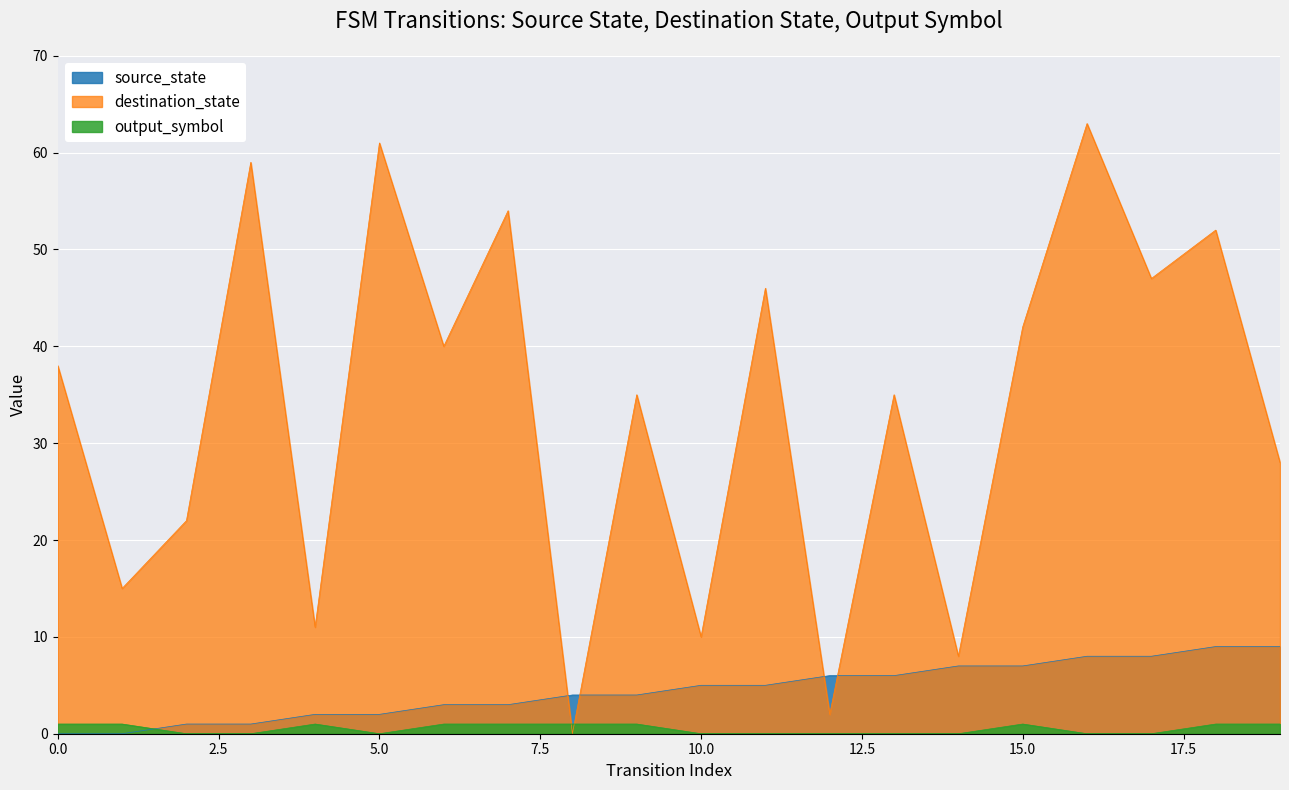

Reading left to right, extract all data points from this chart.

source_state: 0=0	1=0	2=1	3=1	4=2	5=2	6=3	7=3	8=4	9=4	10=5	11=5	12=6	13=6	14=7	15=7	16=8	17=8	18=9	19=9
destination_state: 0=38	1=15	2=22	3=59	4=11	5=61	6=40	7=54	8=0	9=35	10=10	11=46	12=2	13=35	14=8	15=42	16=63	17=47	18=52	19=28
output_symbol: 0=1	1=1	2=0	3=0	4=1	5=0	6=1	7=1	8=1	9=1	10=0	11=0	12=0	13=0	14=0	15=1	16=0	17=0	18=1	19=1